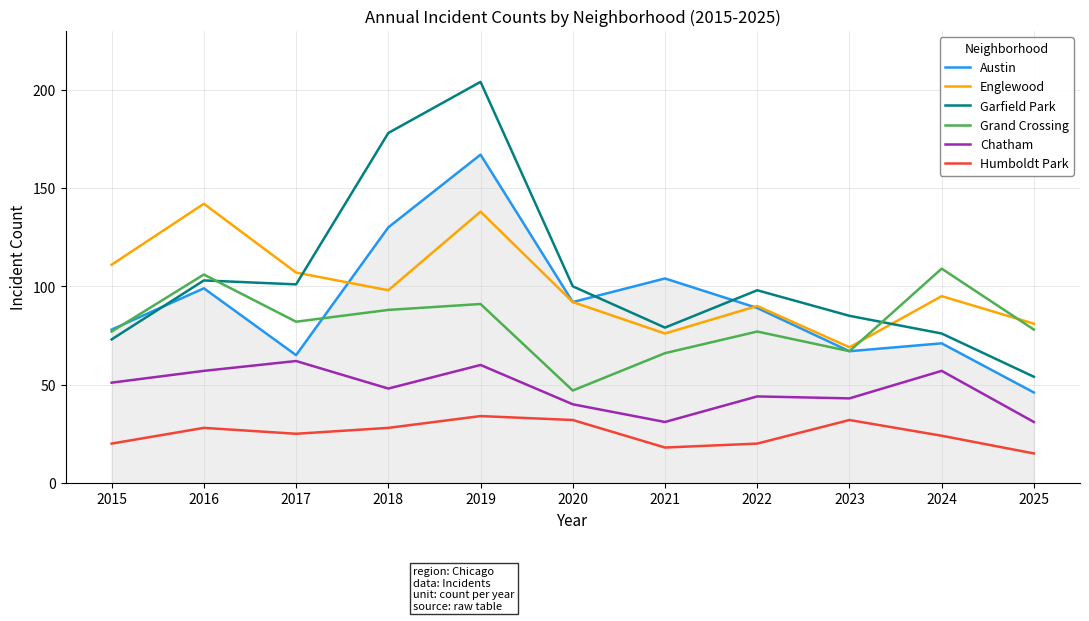

Does the chart have visible grid lines?

Yes